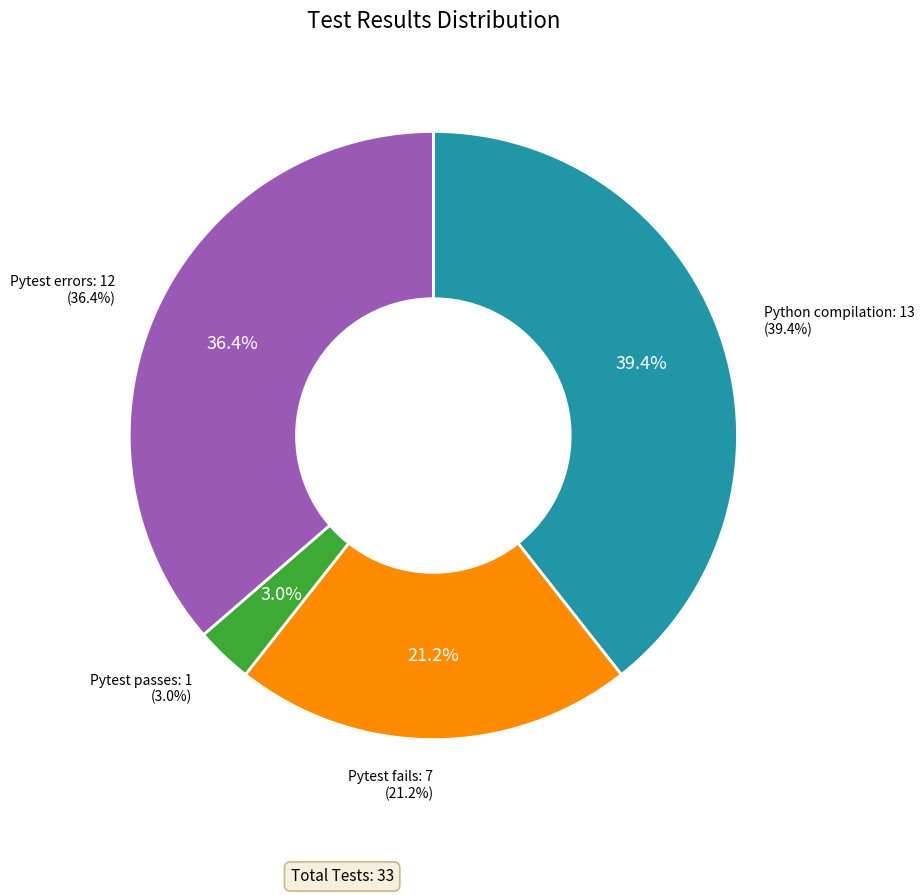

Which has a higher value, Pytest passes or Pytest errors?

Pytest errors